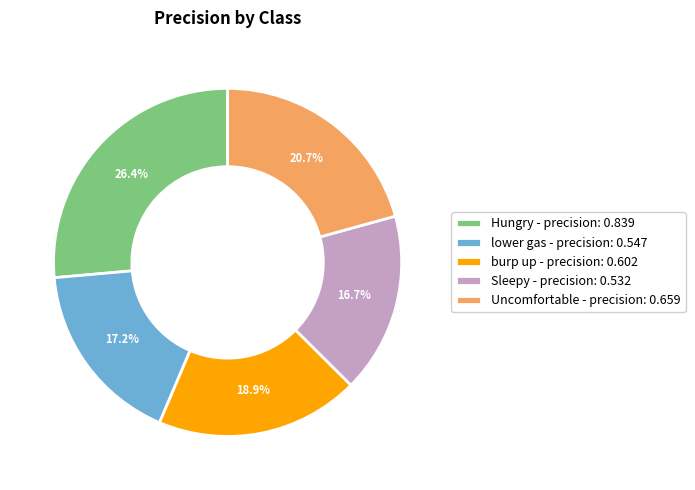

How many segments does this pie chart have?

5